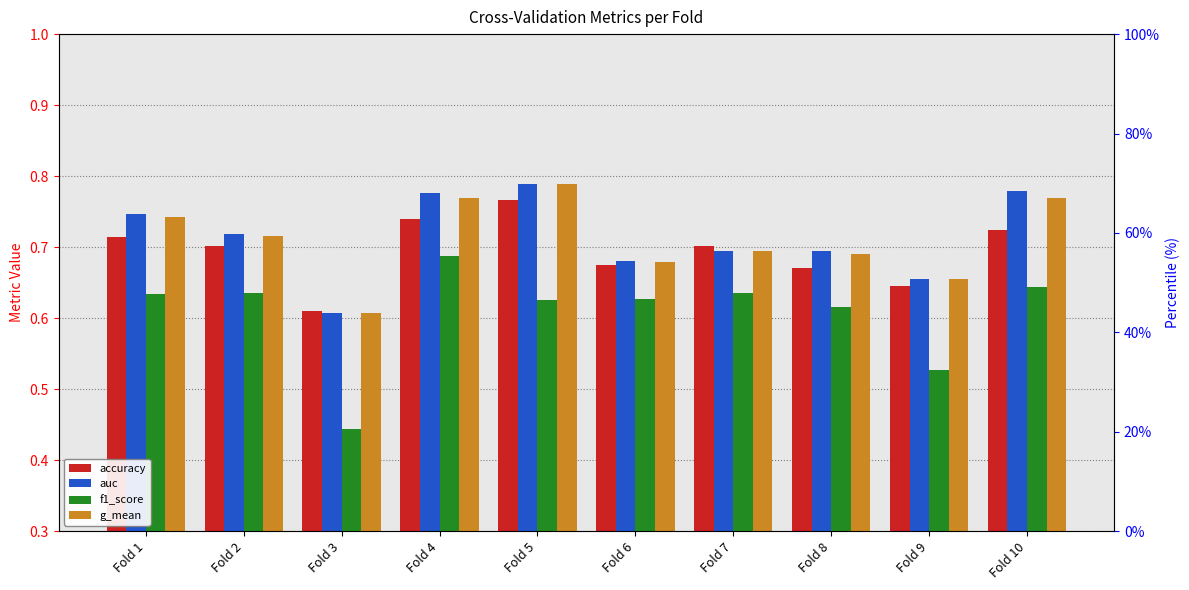

How many bars are there in total?

40